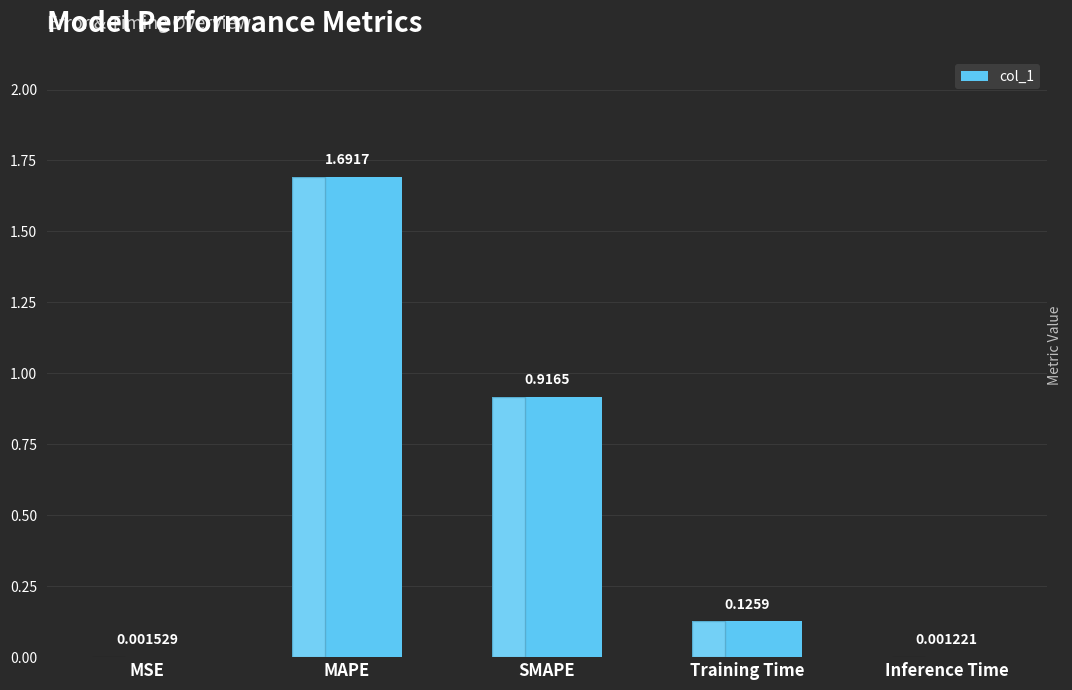

What is the change in value from MSE to Training Time?

+0.1